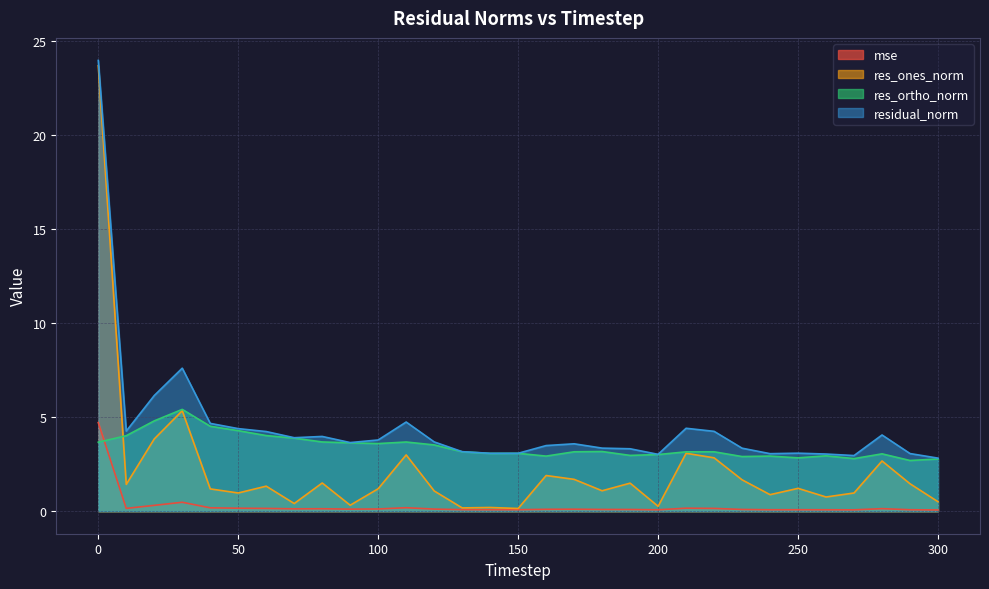

Is the value of residual_norm at 20 greater than the value of res_ones_norm at 280?

Yes